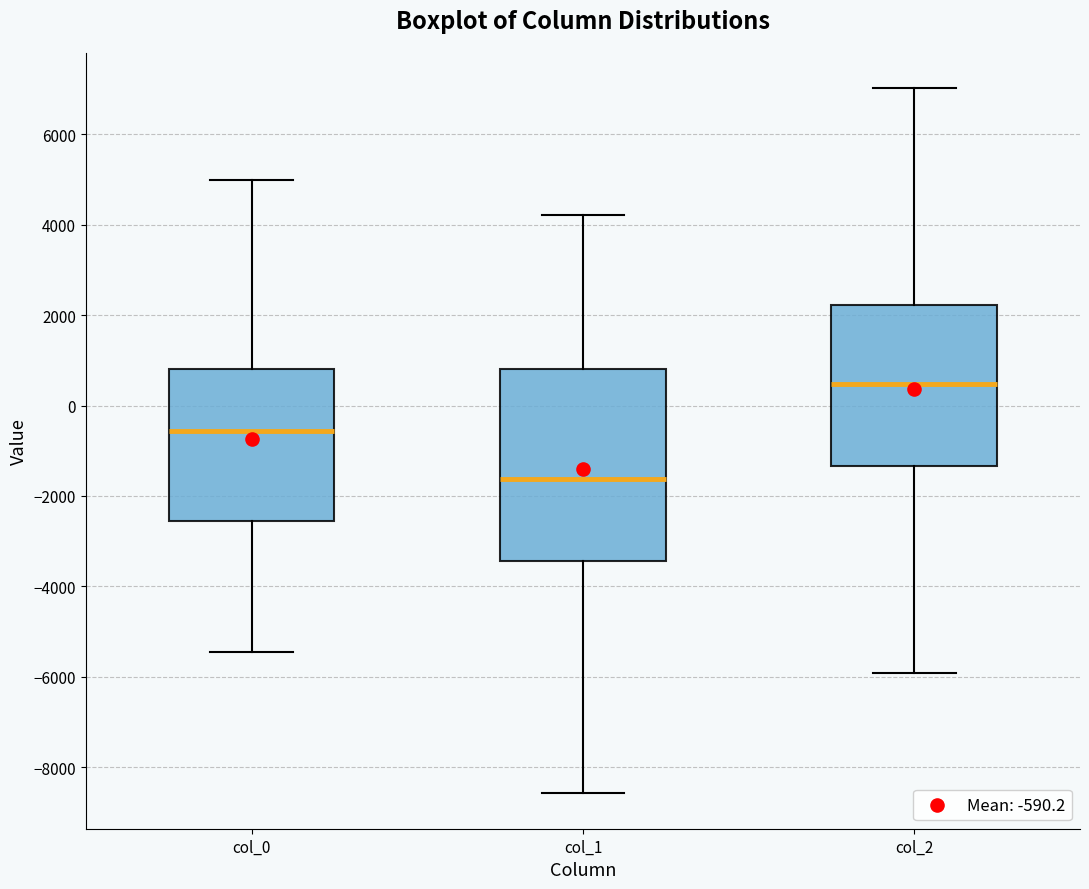

Where does the lower whisker of the box for col_1 end on the y-axis? The values are not printed on the chart, so give them approximately, as read against the axis.

-8600